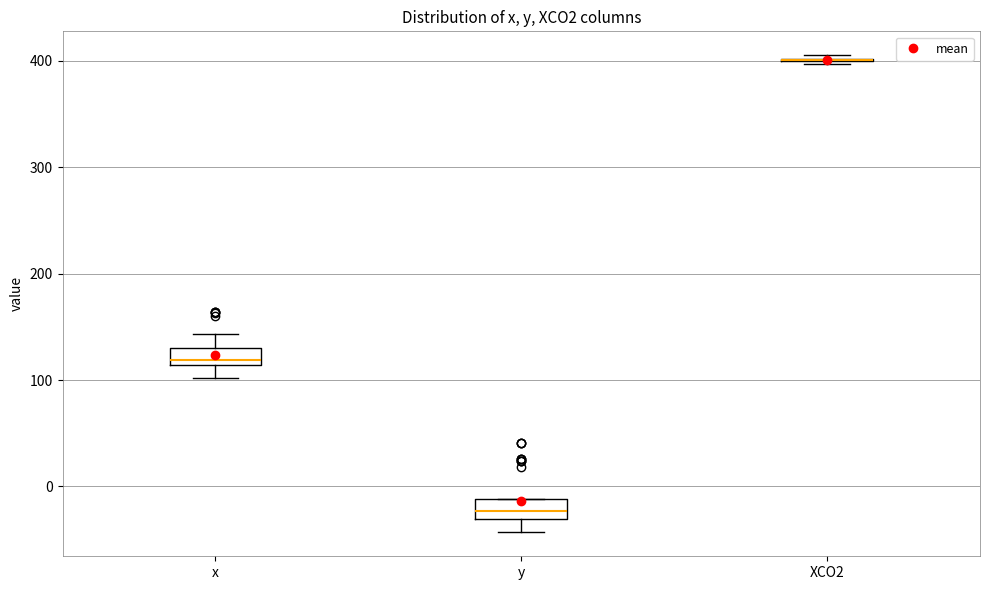

Reading left to right, read every box against the y-axis: the position of its median line, the range the box covers, and the ends of its whiskers. The values are not printed on the chart, so give them approximately, as read against the axis.

x: median 120, box 110 to 130, whiskers 100 to 140
y: median -20, box -30 to -10, whiskers -40 to -10
XCO2: box collapsed to a line at 400, whiskers 400 to 410